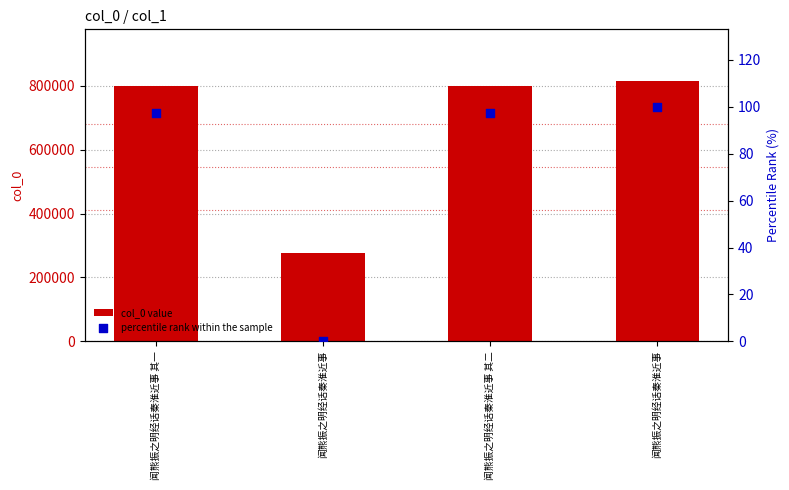

Which series contains the highest Y value?

col_0 value